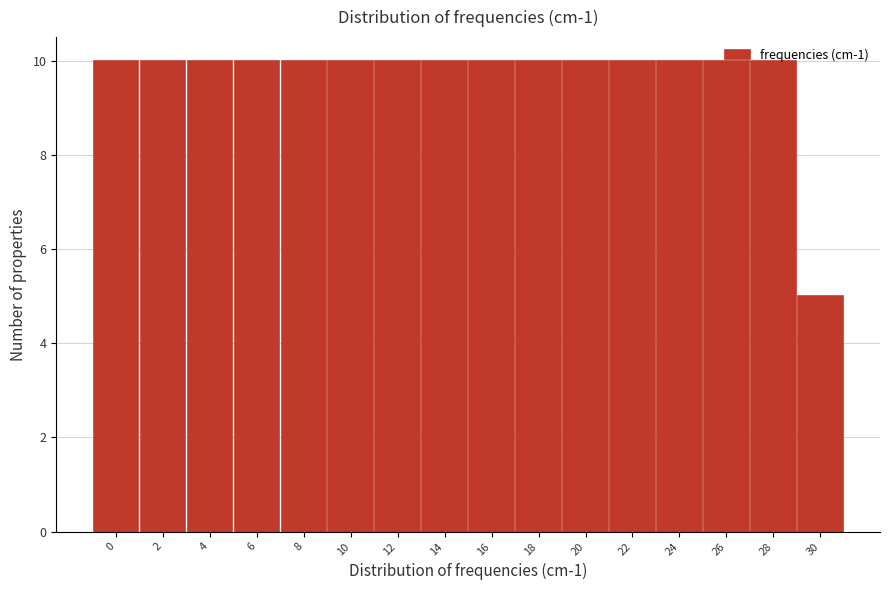

Where is the data nearest to the value 7?

30